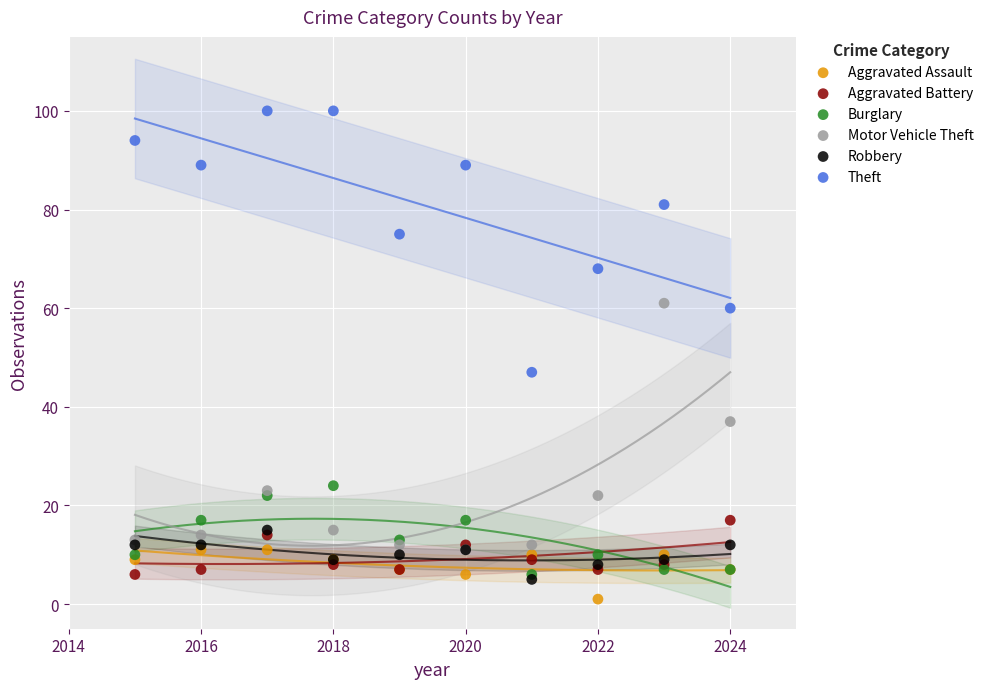

Which series has the largest Y range (max minus min)?

Theft